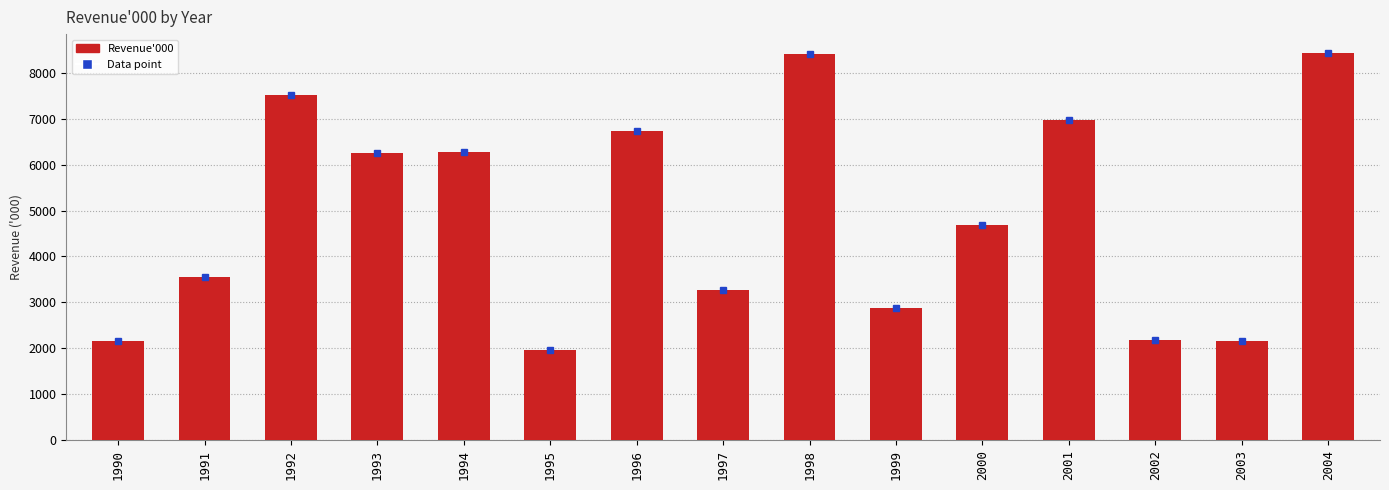

Which label corresponds to the smallest value in the chart?

1995